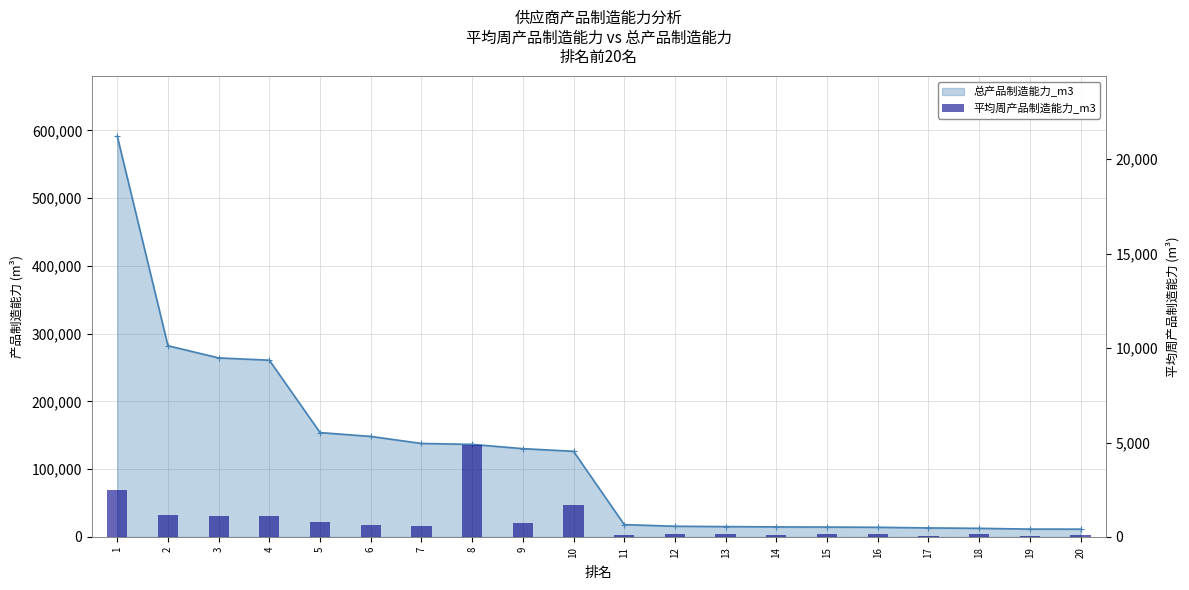

Reading left to right, extract all data points from this chart.

2464.5	1176.0	1101.1	1086.9	794.0	618.3	574.9	4880.3	762.1	1708.2	79.6	175.6	169.6	98.2	162.2	141.1	60.8	165.2	48.2	107.7